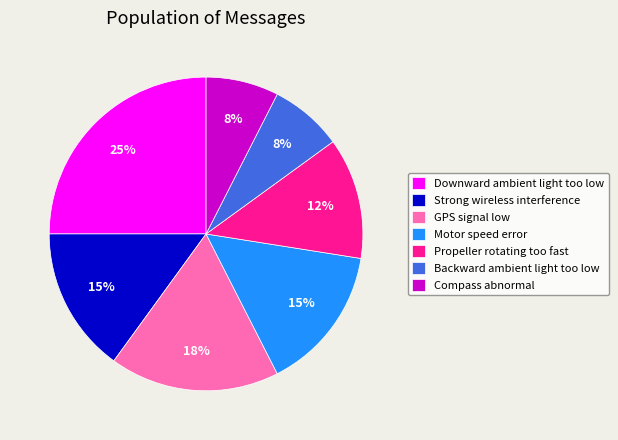

Between Downward ambient light too low and Backward ambient light too low, which is larger?

Downward ambient light too low